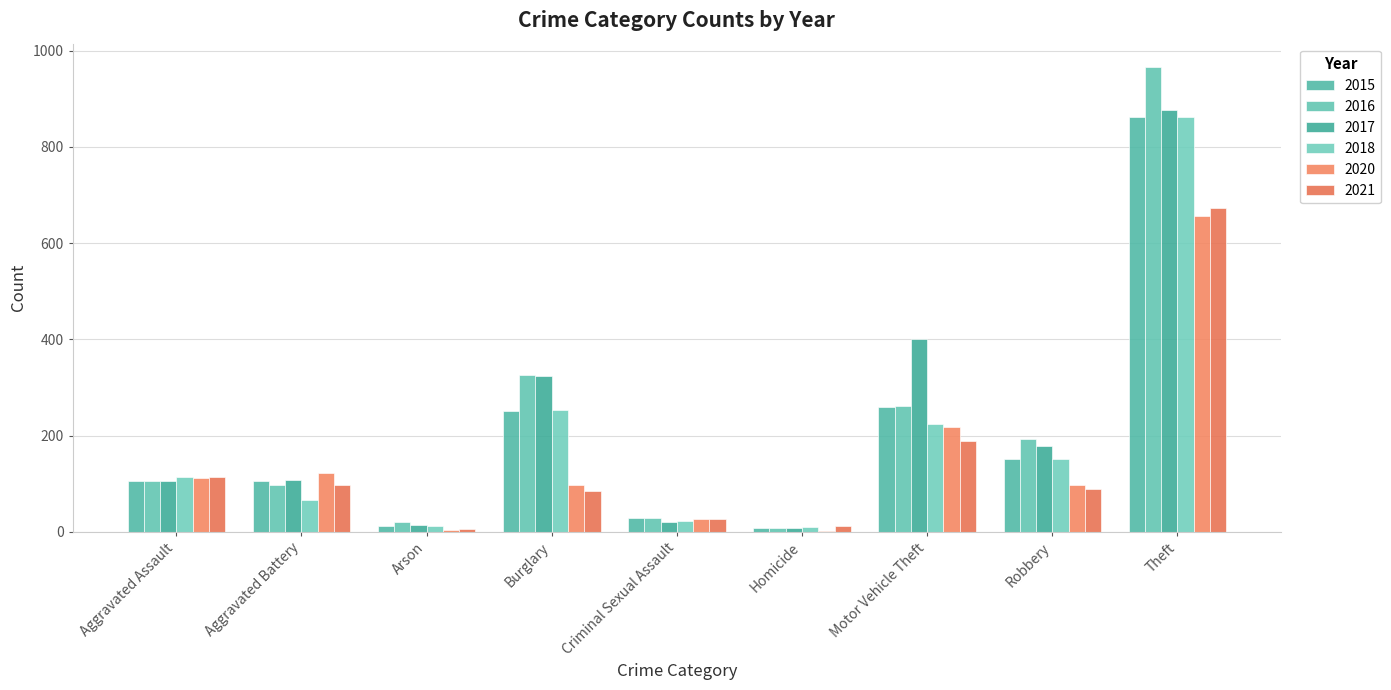

Between Burglary and Aggravated Assault, which is larger?

Burglary